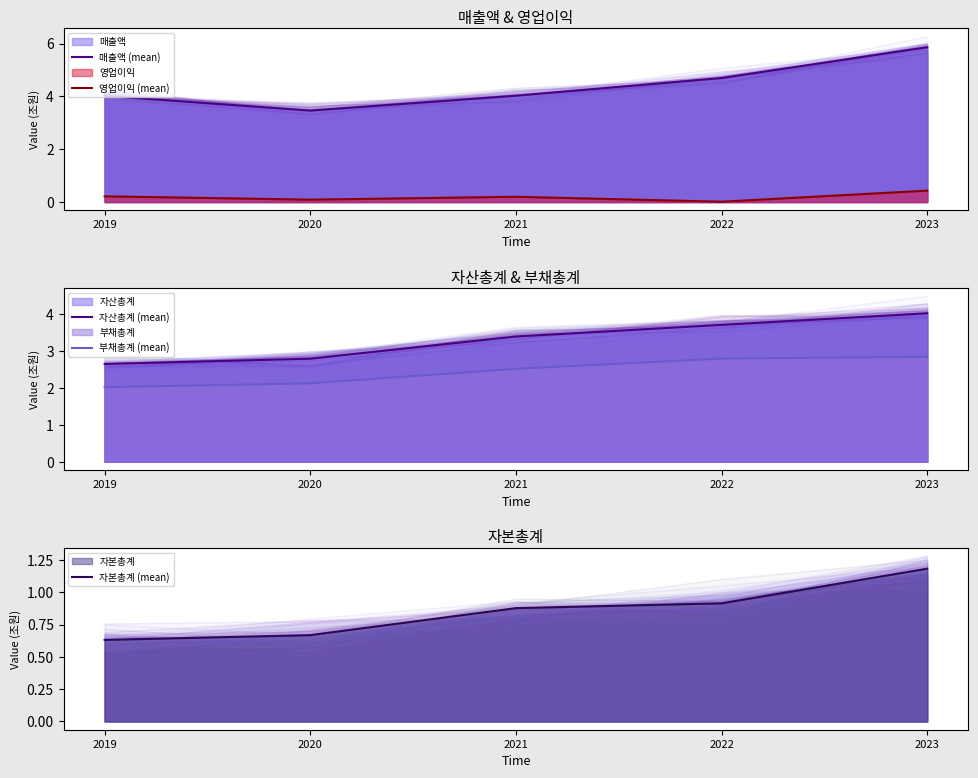

How many interior local peaks does the 영업이익 (mean) series have?

1